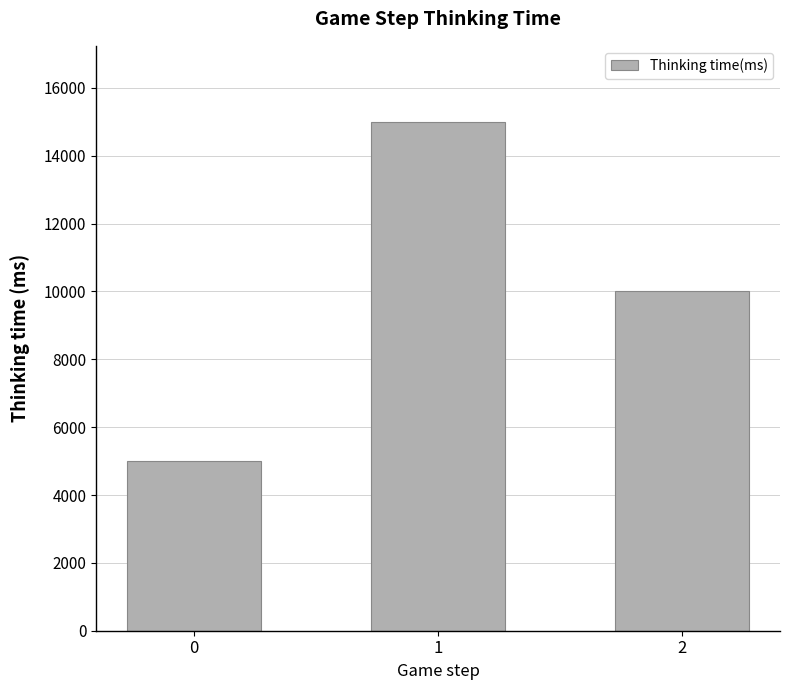

What is the sum of the values at 1 and 0?

19982